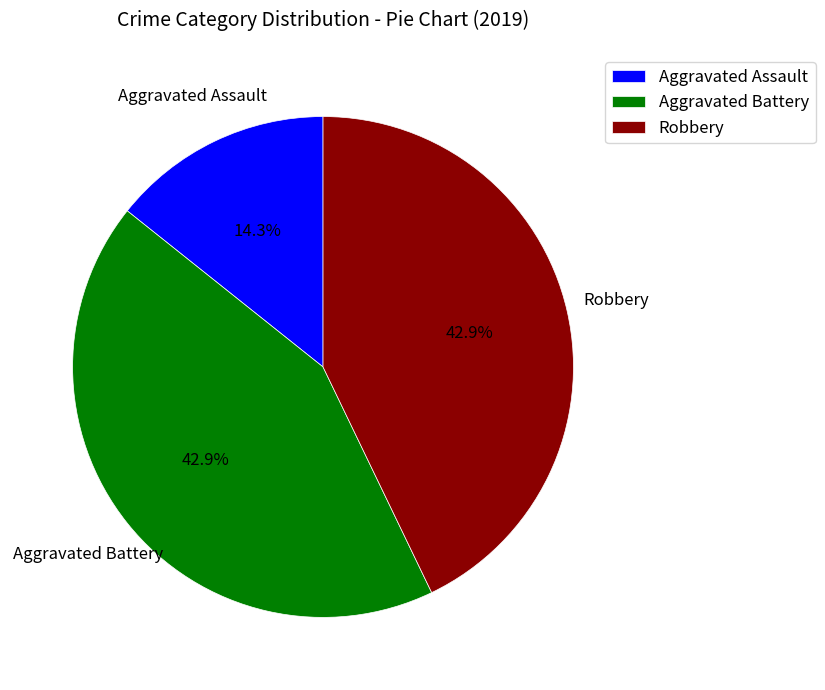

Is it true that Aggravated Battery is 43% of the pie?

True